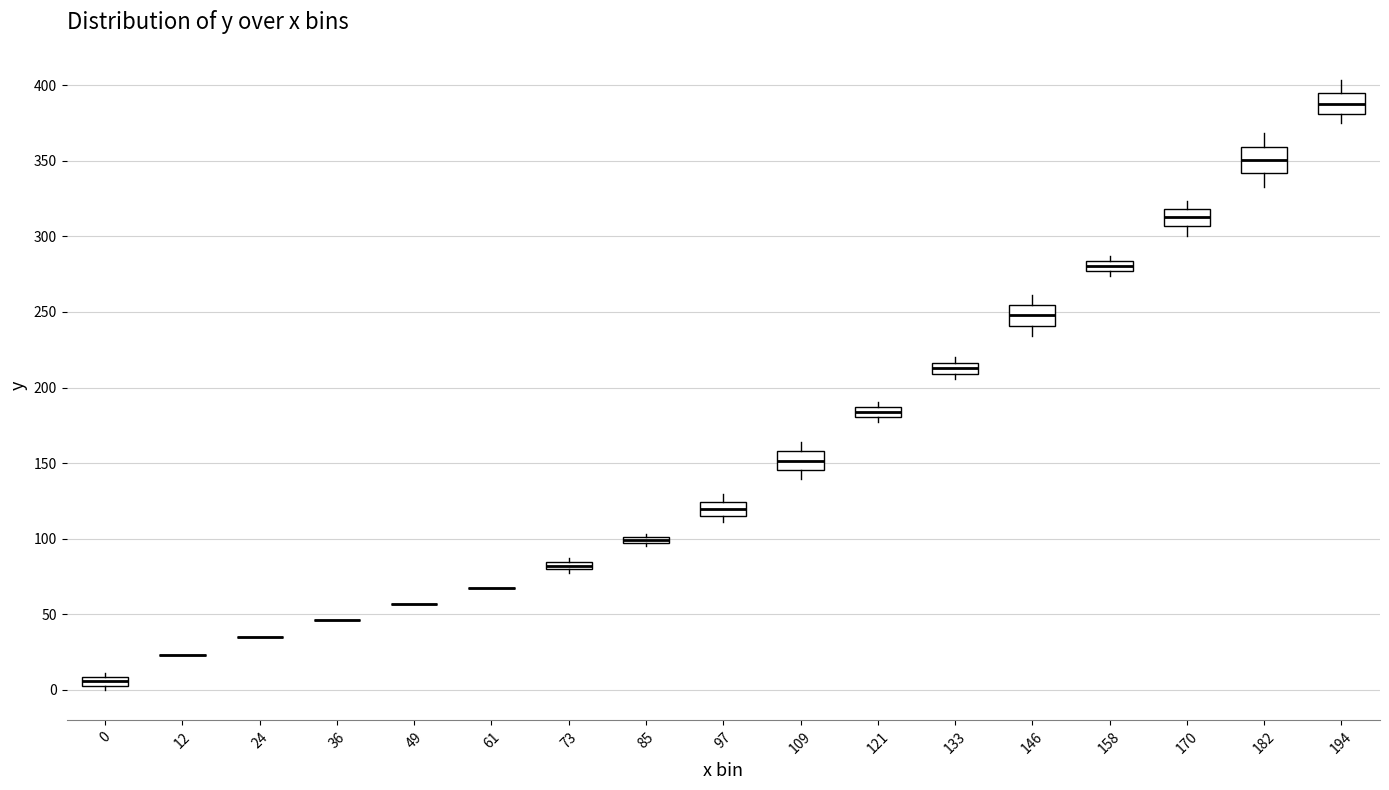

Where is the lower edge of the box at x = 133 on the y-axis? The values are not printed on the chart, so give them approximately, as read against the axis.

210